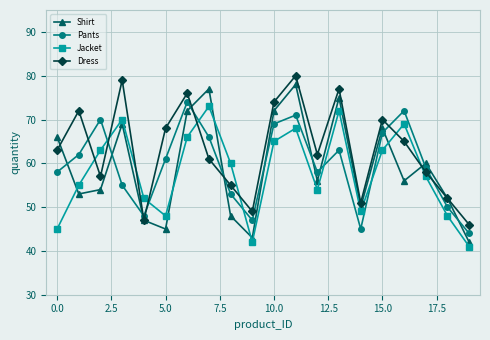

True or false: Shirt has more than 2 interior local peaks.

True